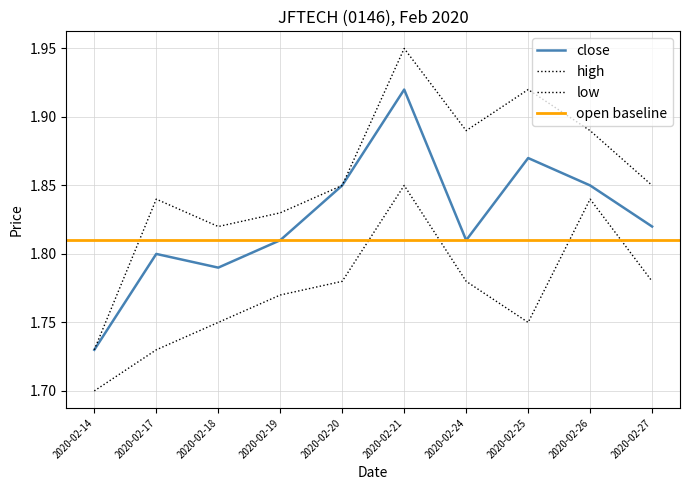

Reading left to right, what are all the values shown in this chart?

close: 2020-02-14=1.7	2020-02-17=1.8	2020-02-18=1.8	2020-02-19=1.8	2020-02-20=1.9	2020-02-21=1.9	2020-02-24=1.8	2020-02-25=1.9	2020-02-26=1.9	2020-02-27=1.8
high: 2020-02-14=1.7	2020-02-17=1.8	2020-02-18=1.8	2020-02-19=1.8	2020-02-20=1.9	2020-02-21=1.9	2020-02-24=1.9	2020-02-25=1.9	2020-02-26=1.9	2020-02-27=1.9
low: 2020-02-14=1.7	2020-02-17=1.7	2020-02-18=1.8	2020-02-19=1.8	2020-02-20=1.8	2020-02-21=1.9	2020-02-24=1.8	2020-02-25=1.8	2020-02-26=1.8	2020-02-27=1.8